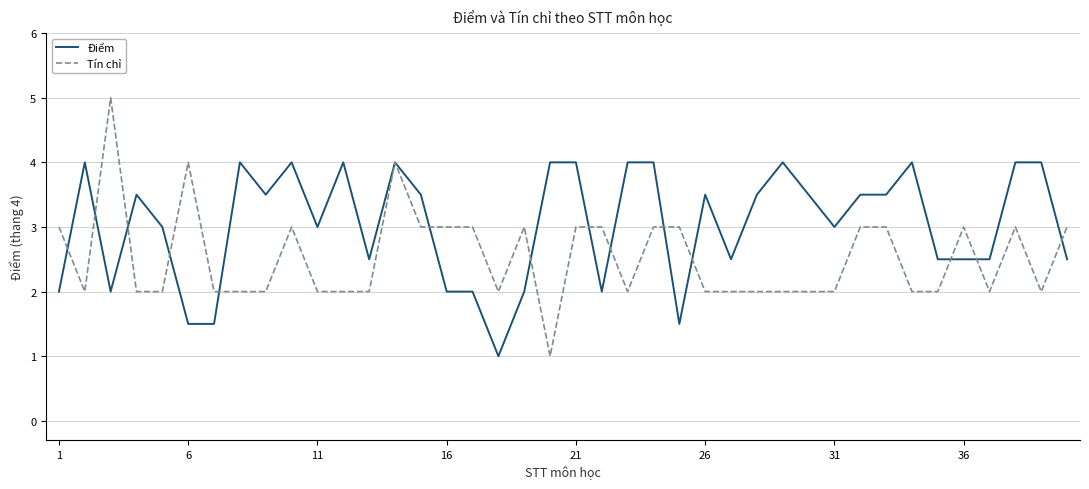

After their last crossing, which series has the higher values: Tín chỉ or Điểm?

Tín chỉ